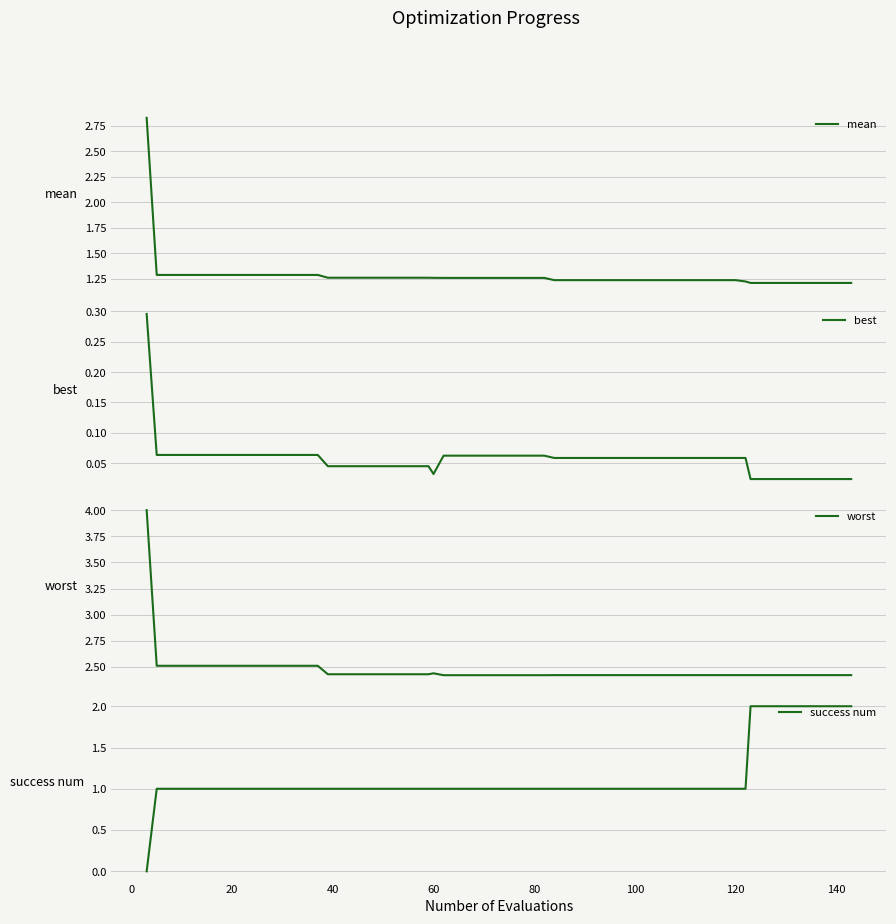

What is the difference between the maximum and minimum values in the worst series?

1.6